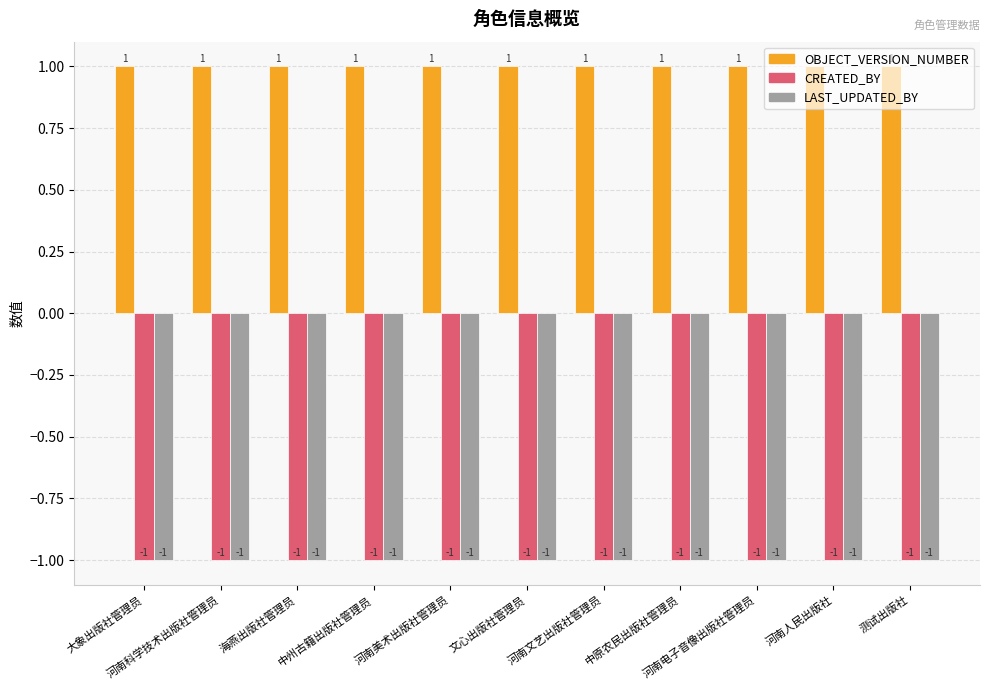

What is the sum of all OBJECT_VERSION_NUMBER values?

11